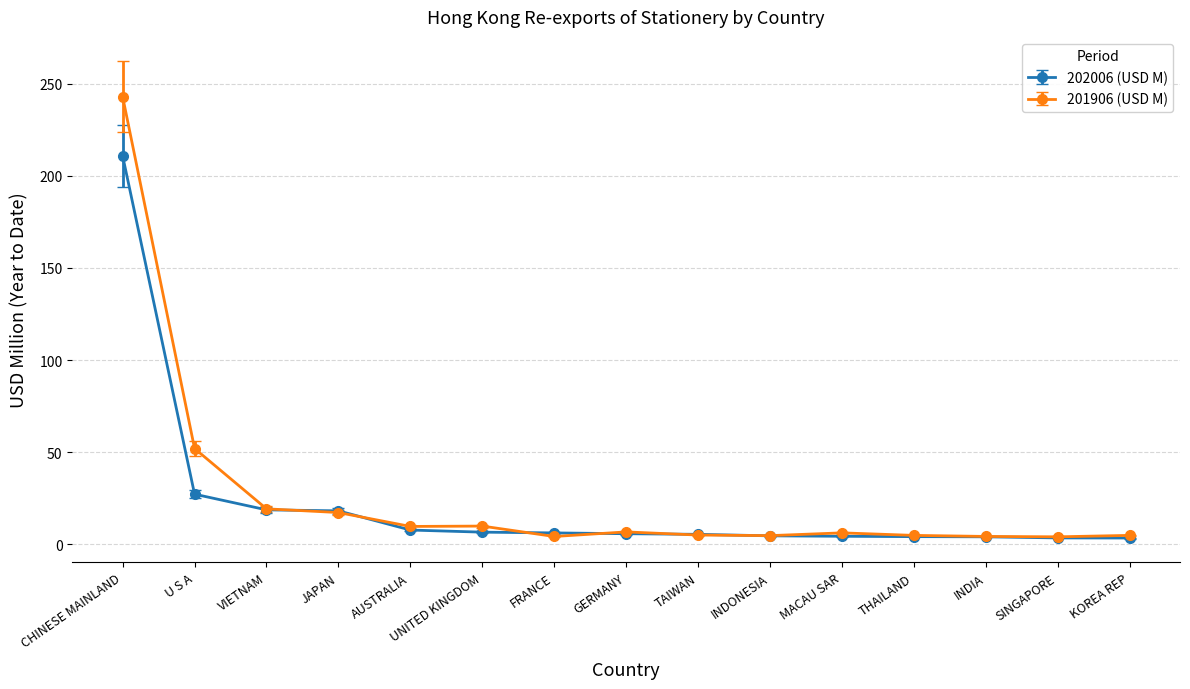

What is the approximate value of 201906 (USD M) at AUSTRALIA?

9.7